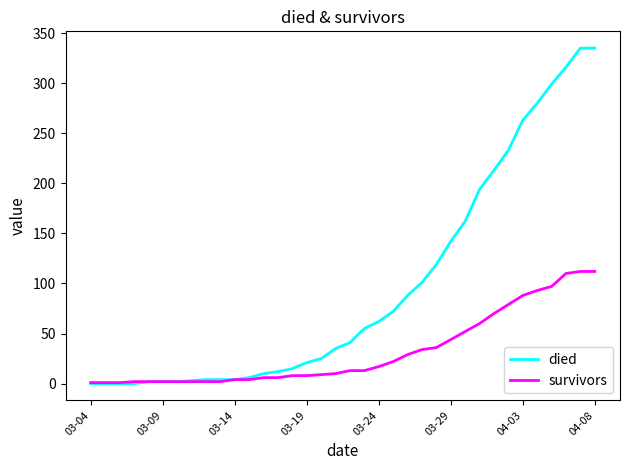

How many series are shown in this chart?

2